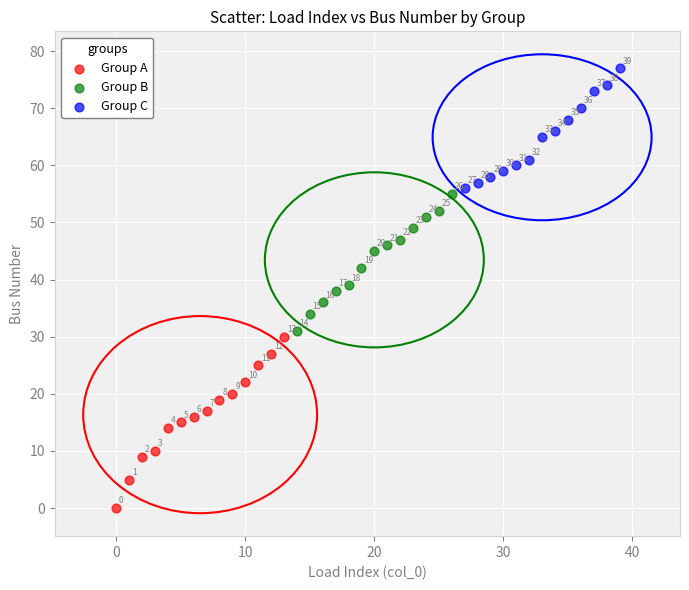

Which series reaches the minimum Y coordinate?

Group A